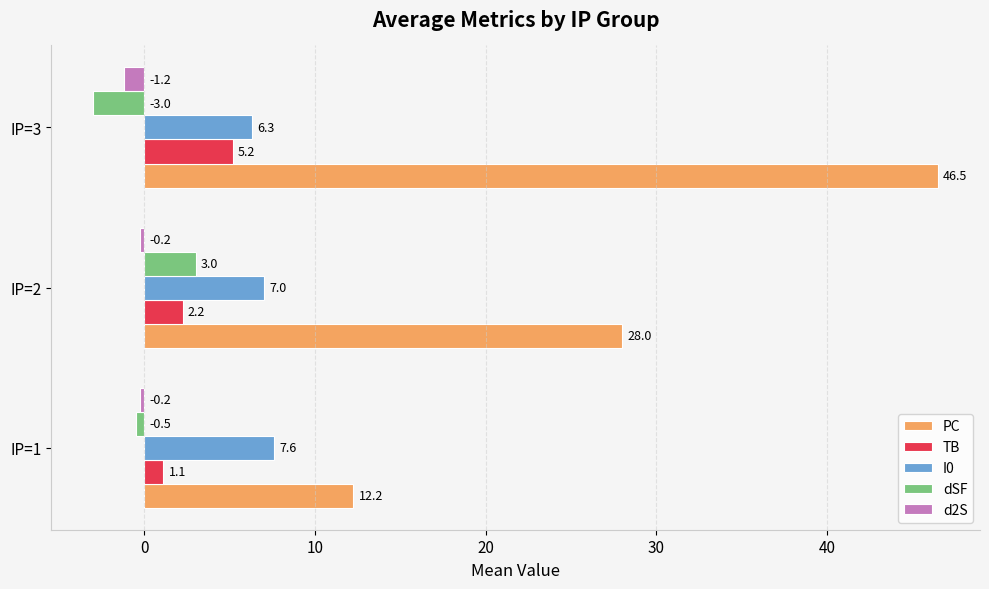

Is it true that I0 equals 10.8 at IP=3?

False